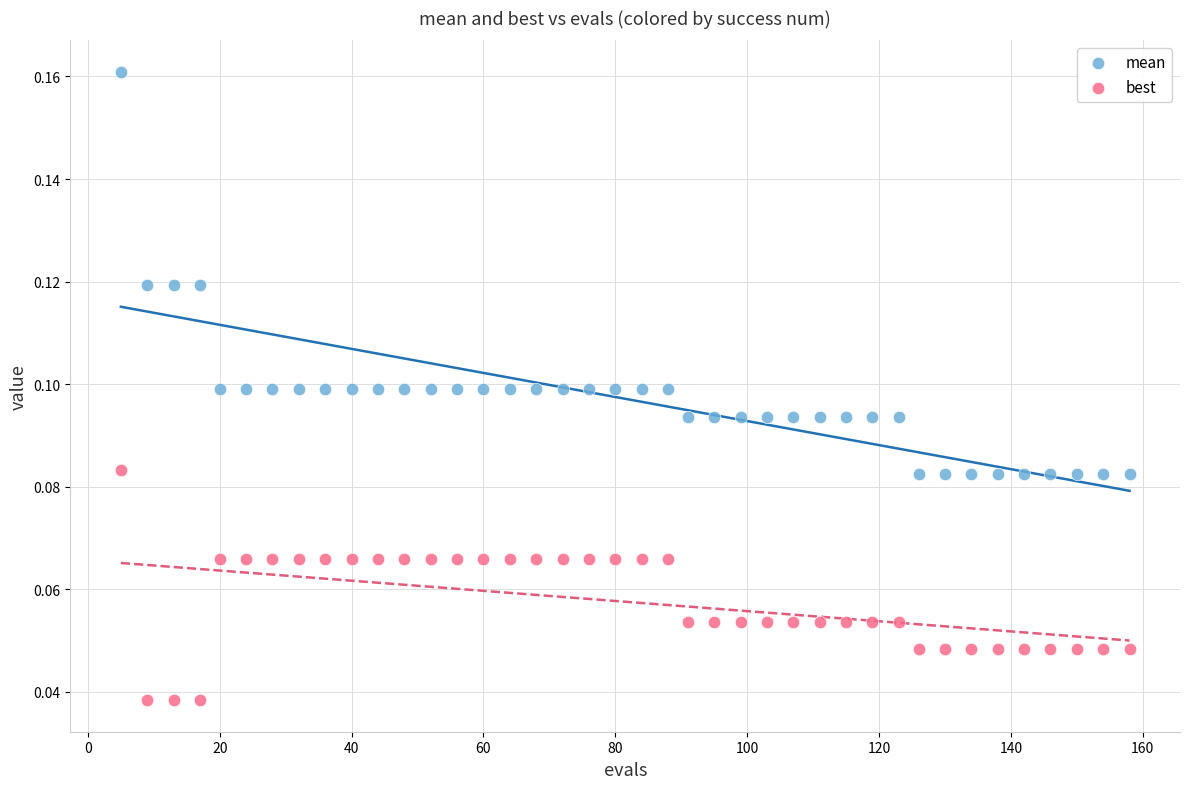

Which series has the largest Y range (max minus min)?

mean